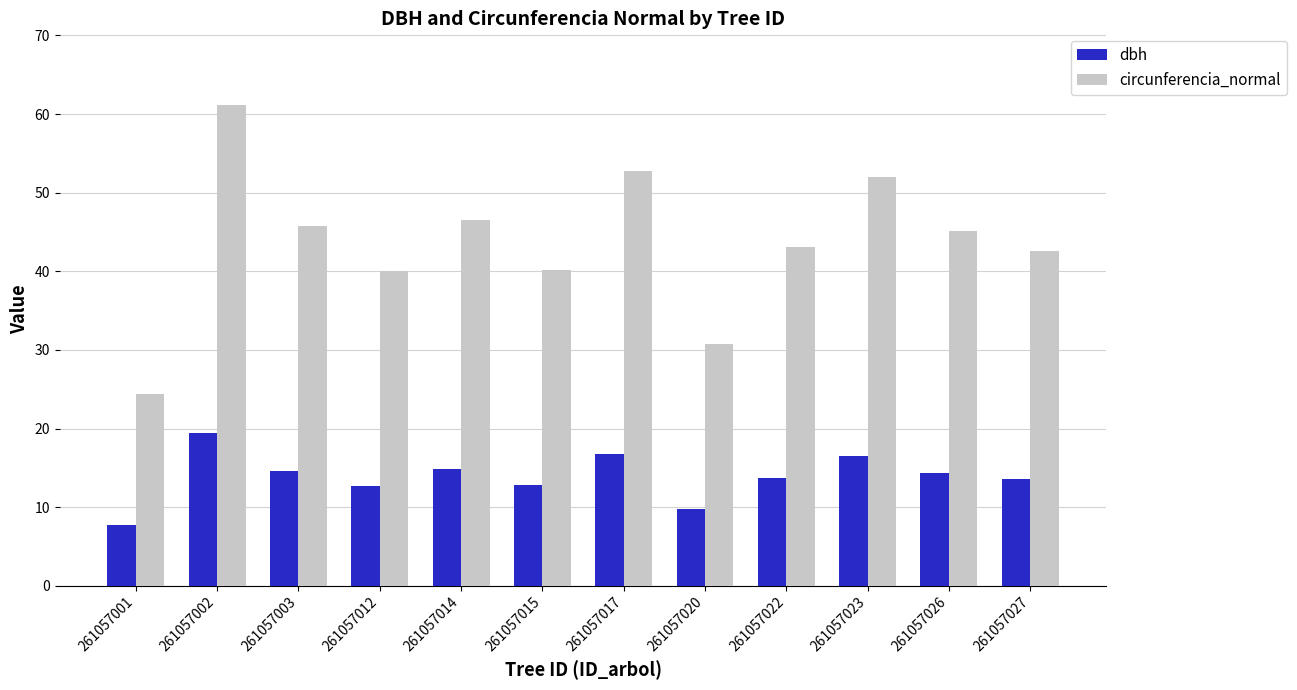

Which series has the largest range (max minus min)?

circunferencia_normal